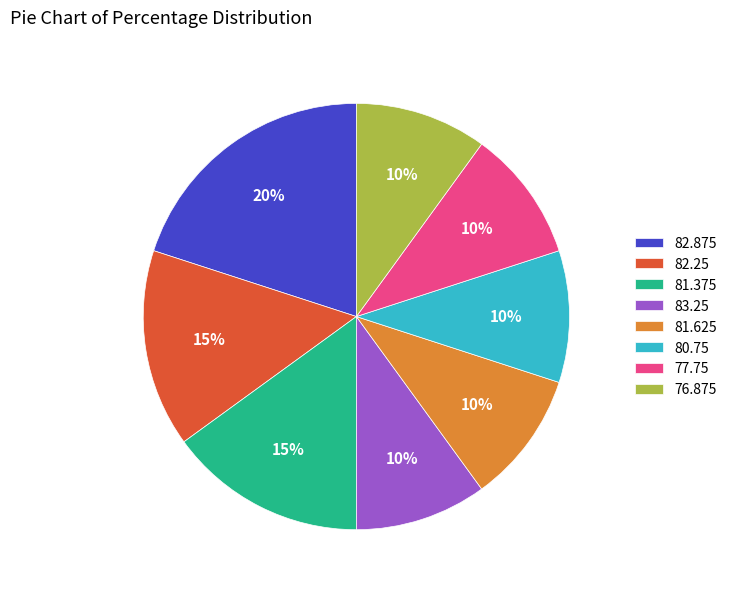

To the nearest percent, what is the difference between the largest and smallest slice percentages?

10%